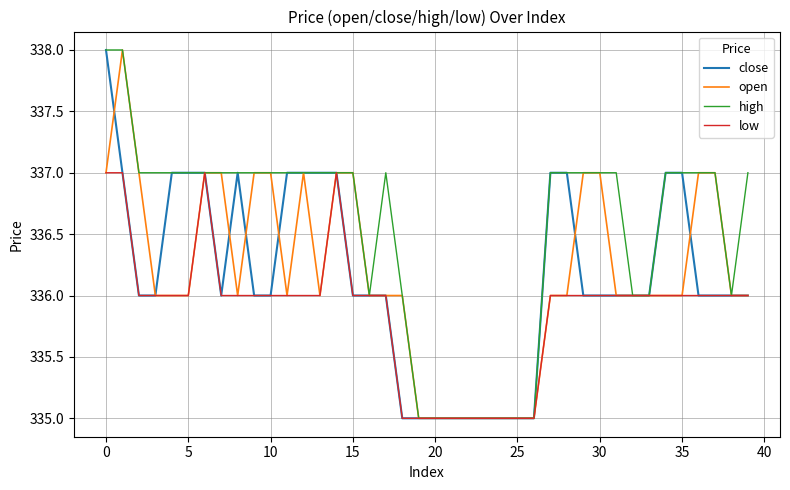

What is the smallest value displayed?

335